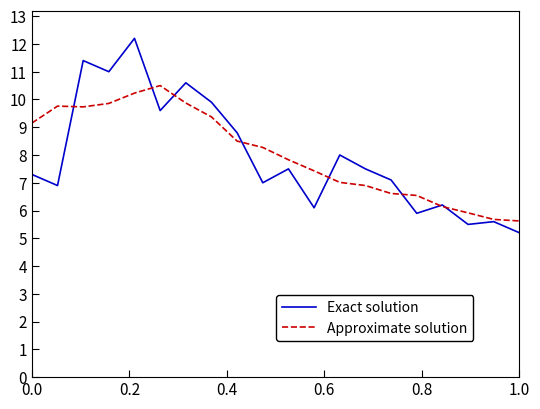

What is the greatest value displayed?

12.2